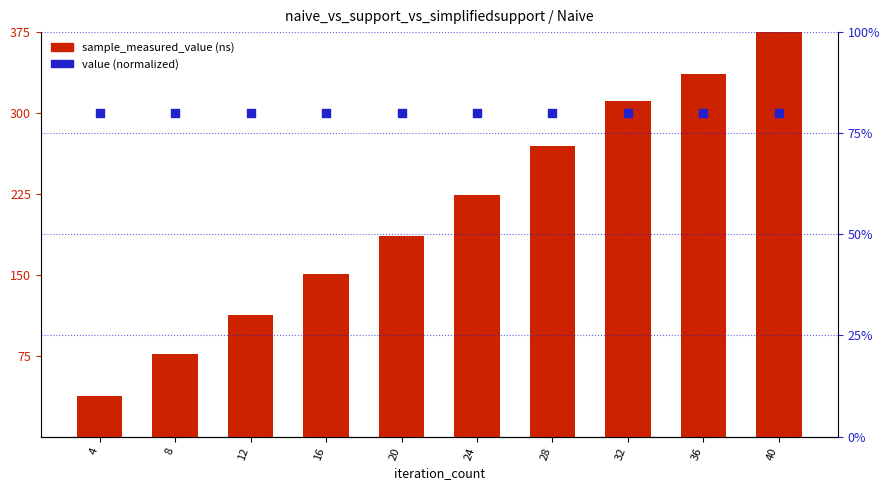

Which series contains the lowest Y value?

sample_measured_value (ns)